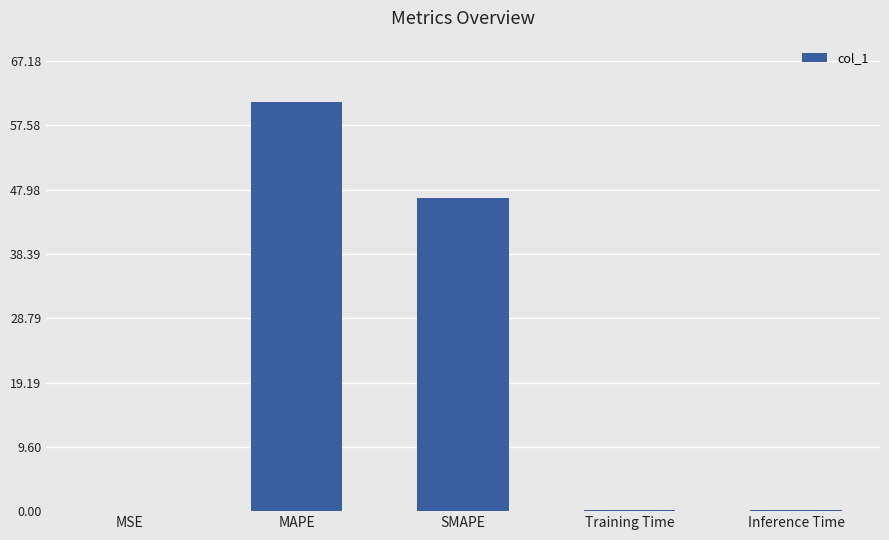

Which category has the highest value across all series?

MAPE